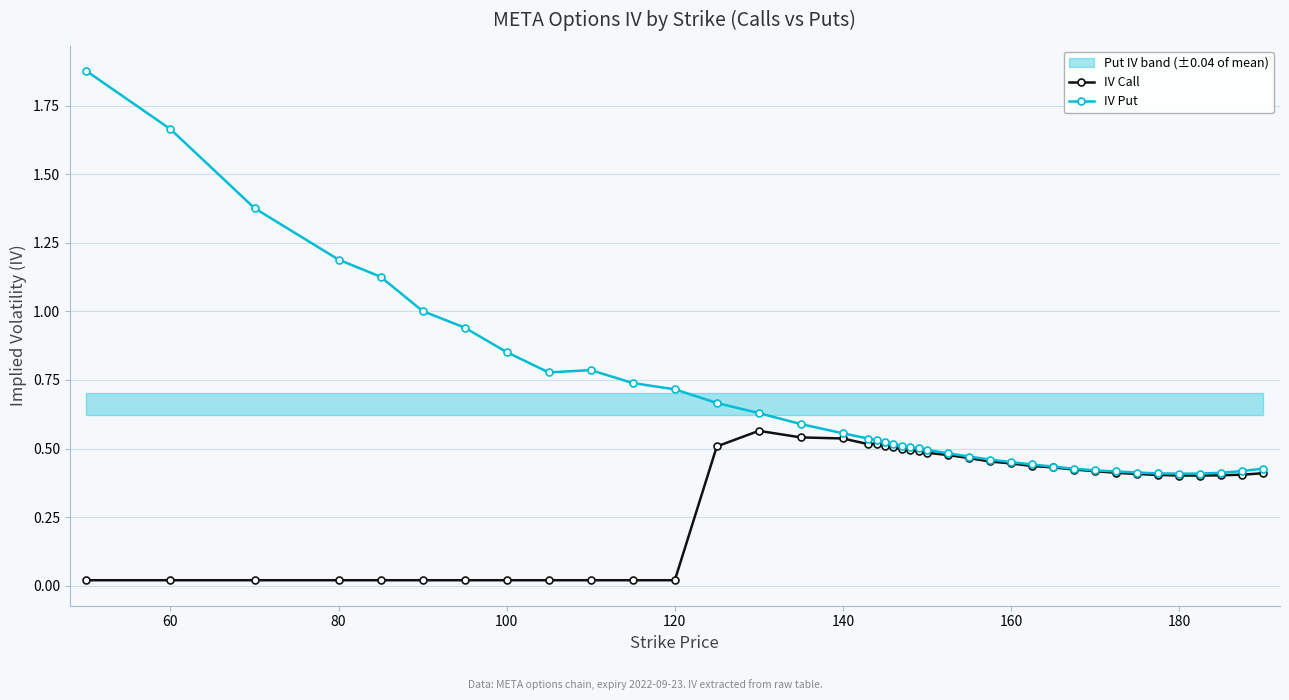

Read the IV Put value at 80.

1.2